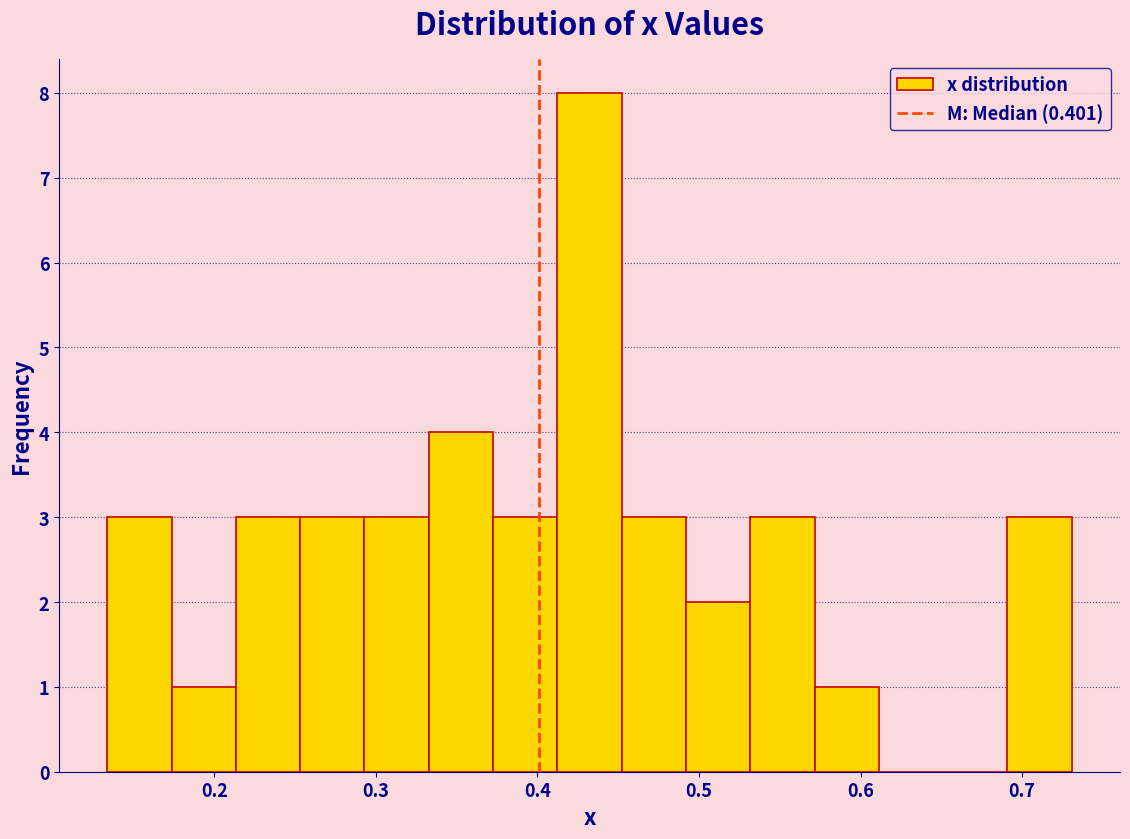

Around what value on the x-axis is the tallest bar? Give the approximate position of its centre, as read against the axis.

0.43